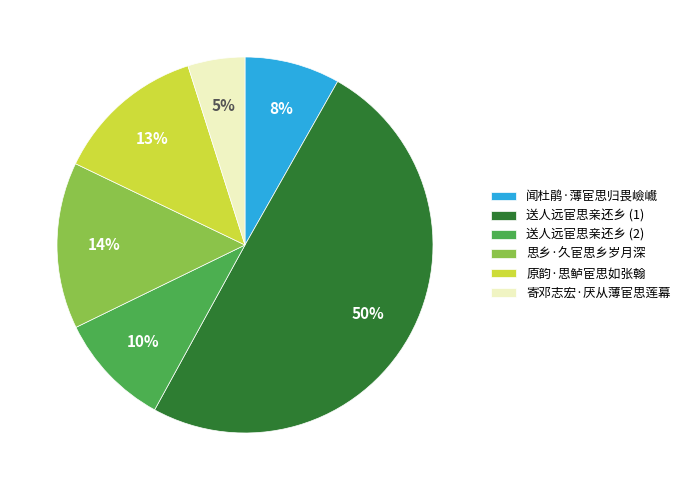

How many slices are in this pie chart?

6